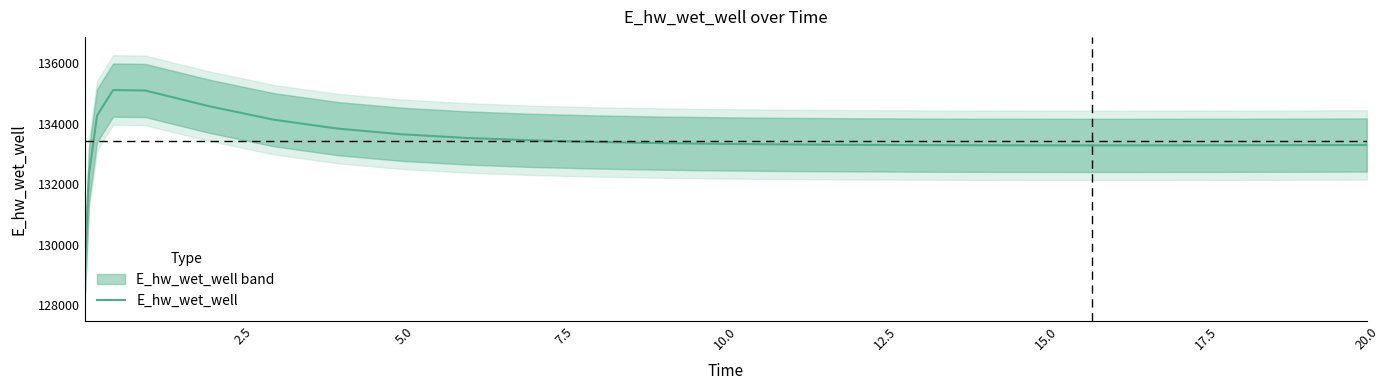

What is the difference between the second highest and minimum values?

5845.3